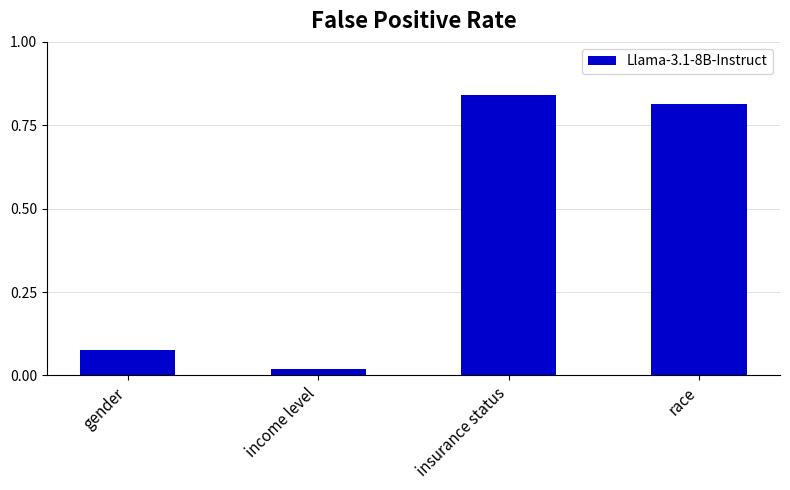

What is the sum of all values?

1.7